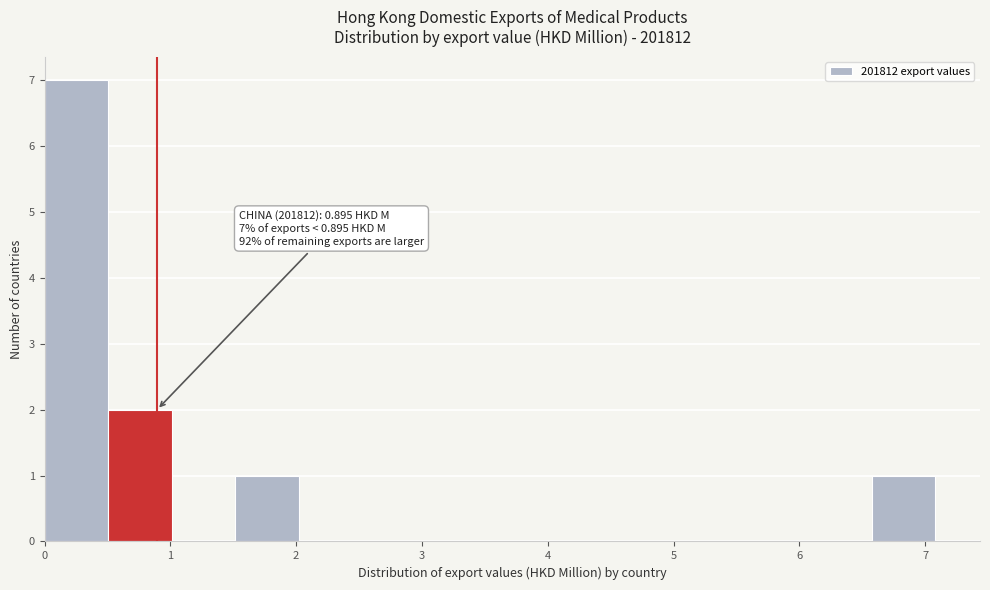

Over which range of the x-axis is the bar tallest?

0.0 to 0.5